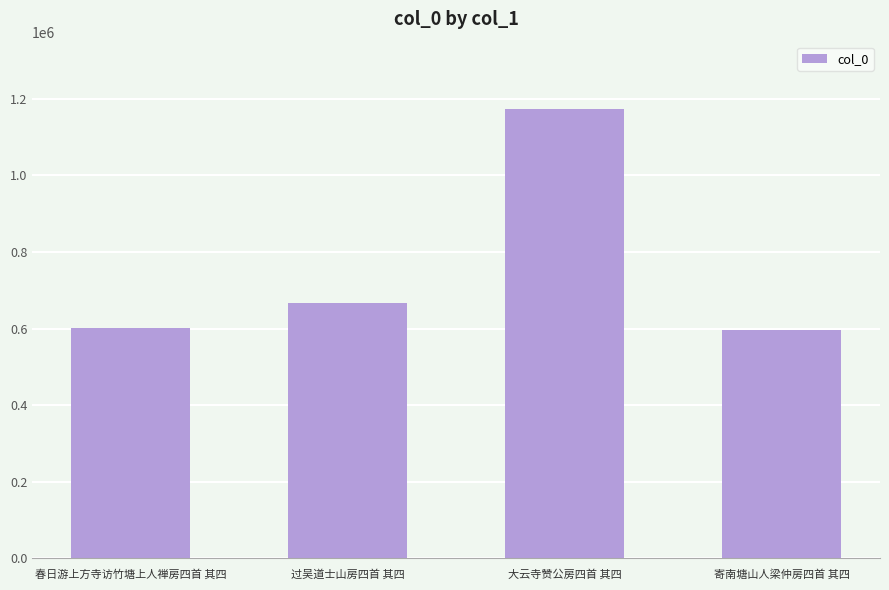

What is the value of the 2nd bar from the left?

667842